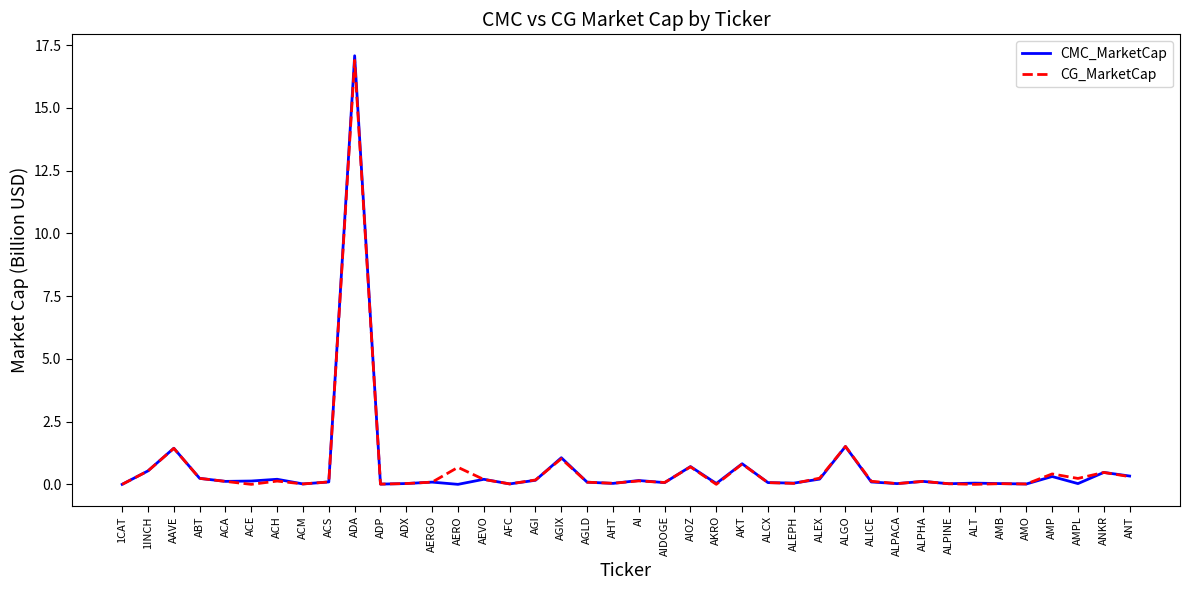

Which category has the highest value across all series?

ADA